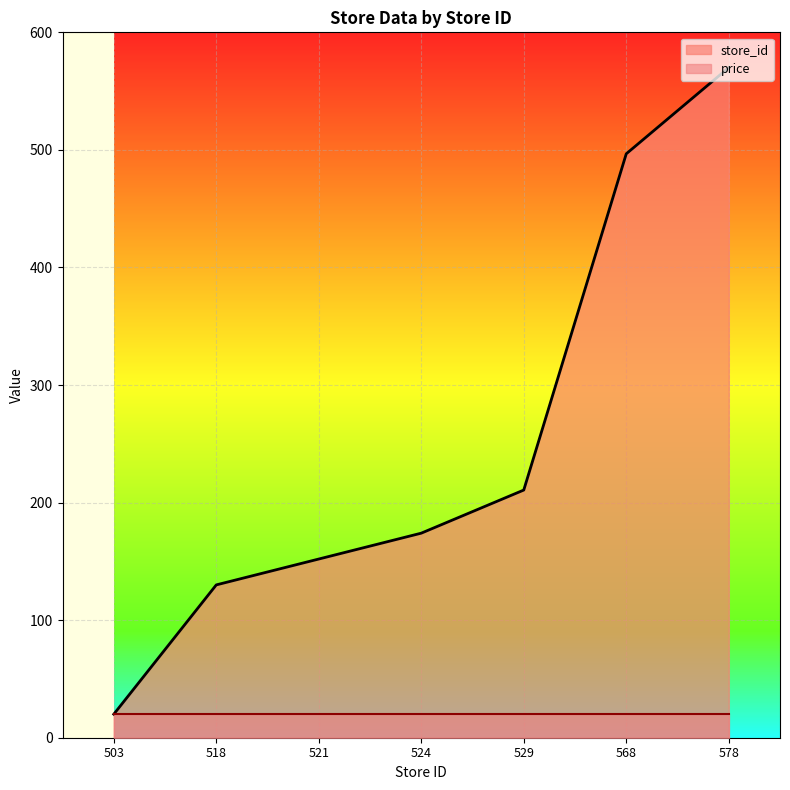

Which category has the lowest value across all series?

503